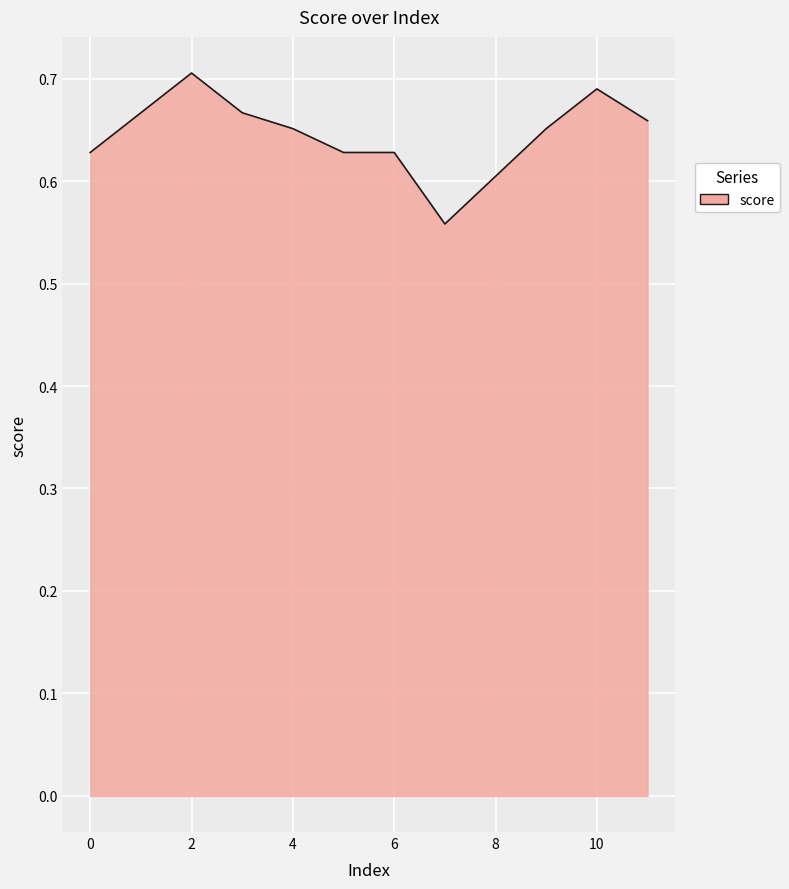

What is the minimum value shown in the chart?

0.6